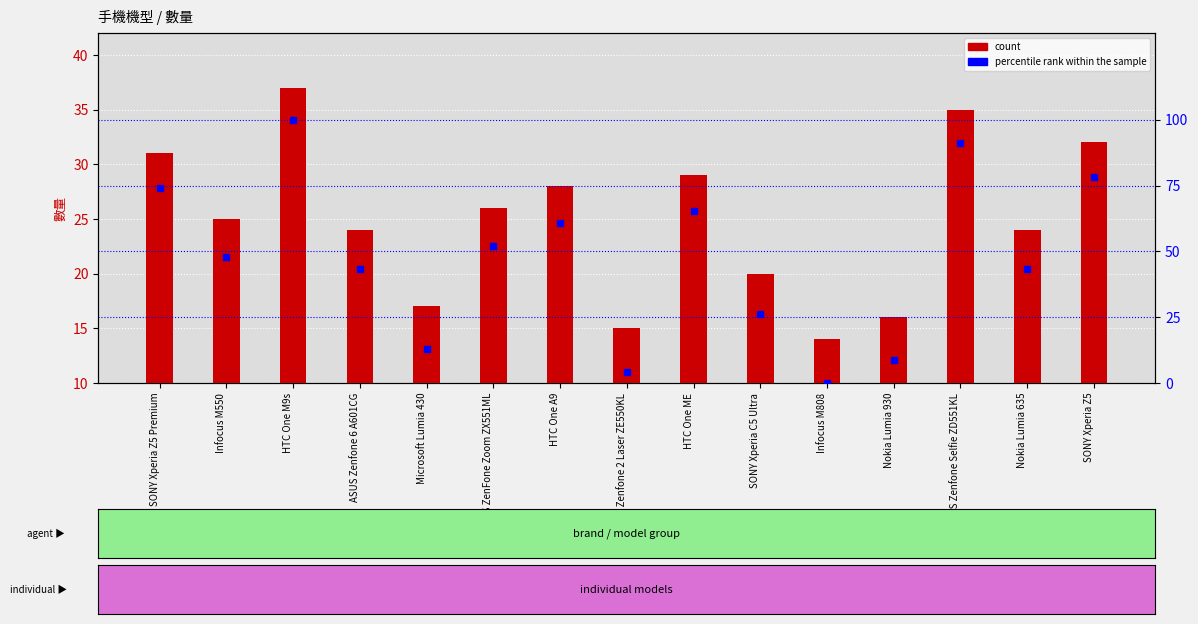

Does the chart contain any negative values?

No